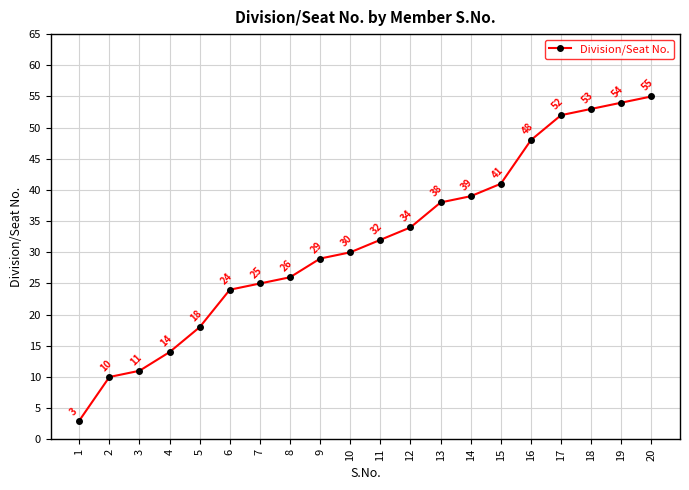

What is the sum of the values at 10 and 19?

84